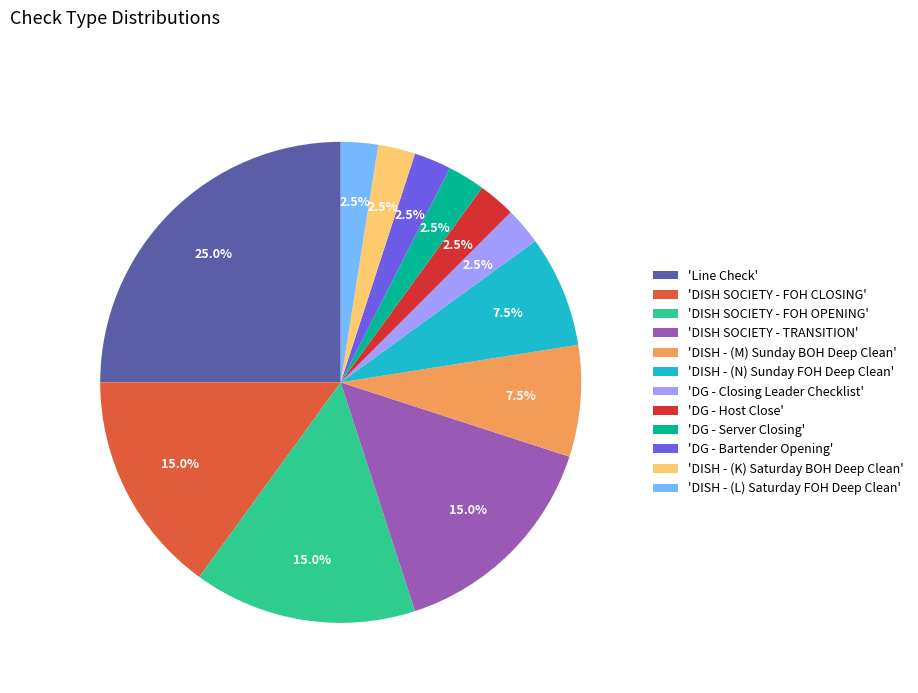

Combined, do 'DISH SOCIETY - FOH CLOSING' and 'DISH - (L) Saturday FOH Deep Clean' account for over 50%?

No